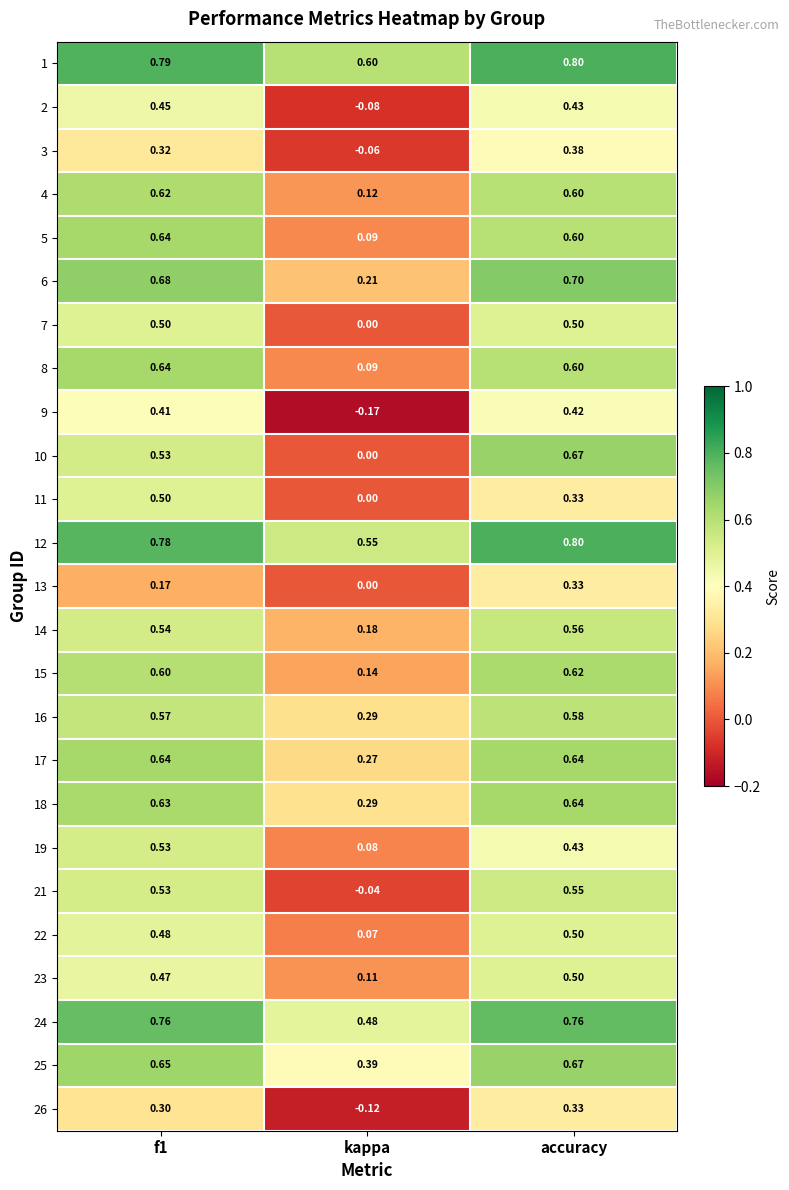

At which label is 8 closest to 0?

kappa